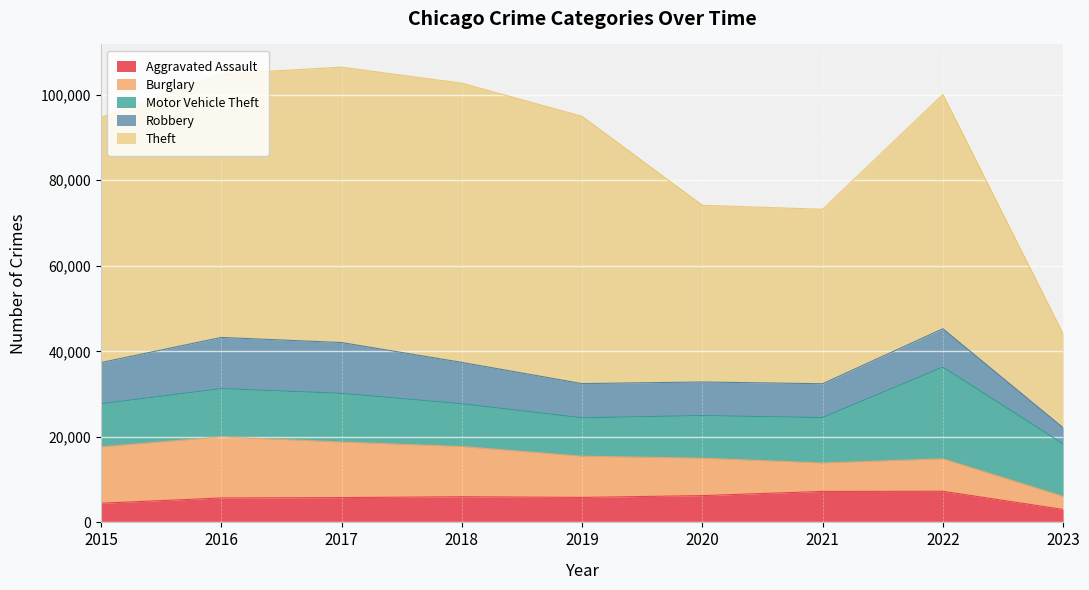

Between 2015 and 2019, which series saw the biggest shift?

Theft